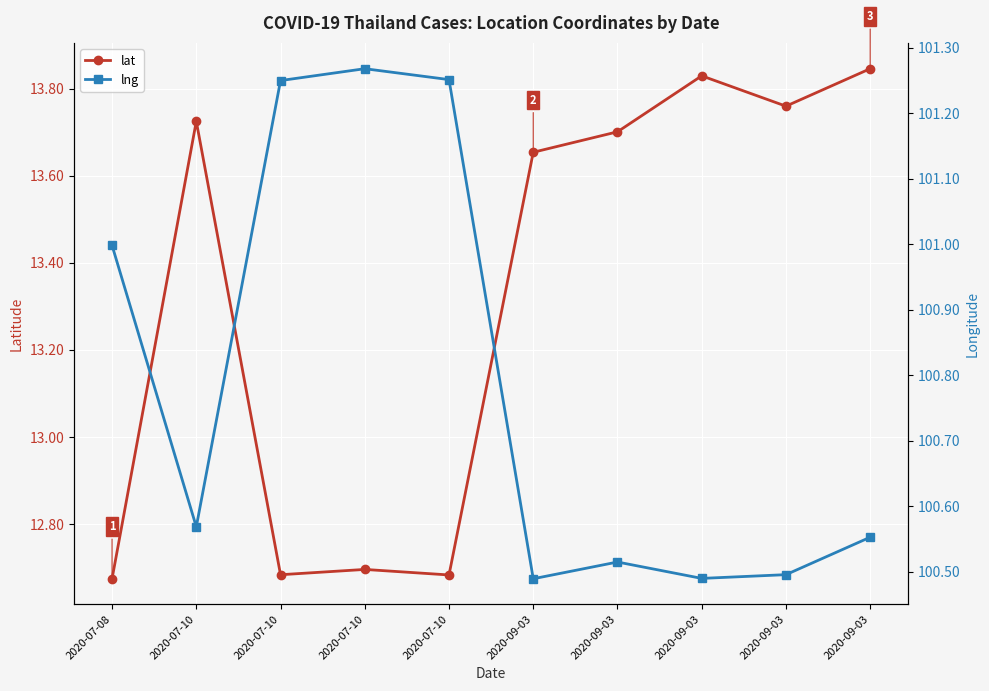

True or false: lng and lat cross at least once.

False